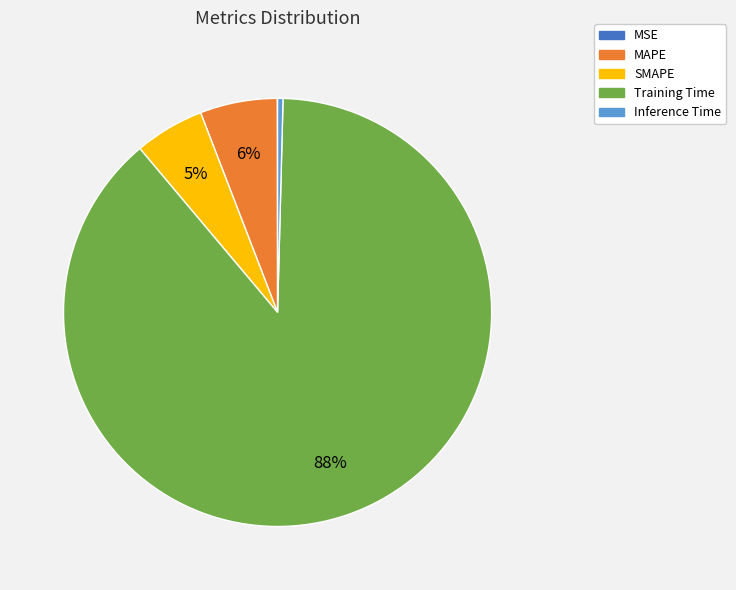

What is the largest slice in the pie chart?

Training Time